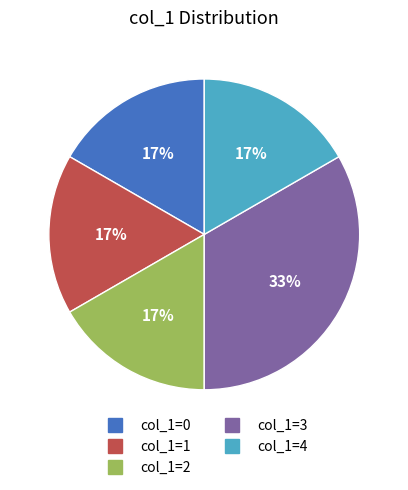

The col_1=4 slice represents 17% of the pie. True or false?

True